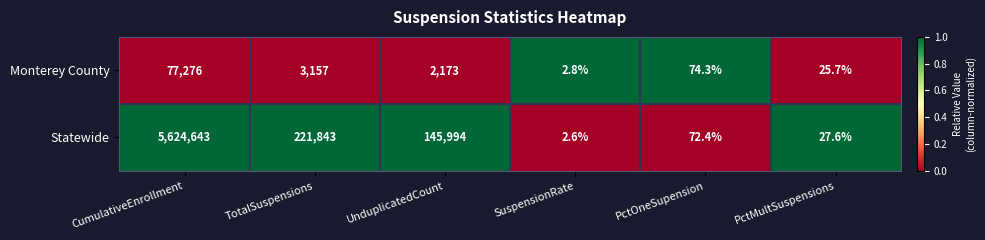

At CumulativeEnrollment, list the series in order from smallest to largest.

Monterey County, Statewide